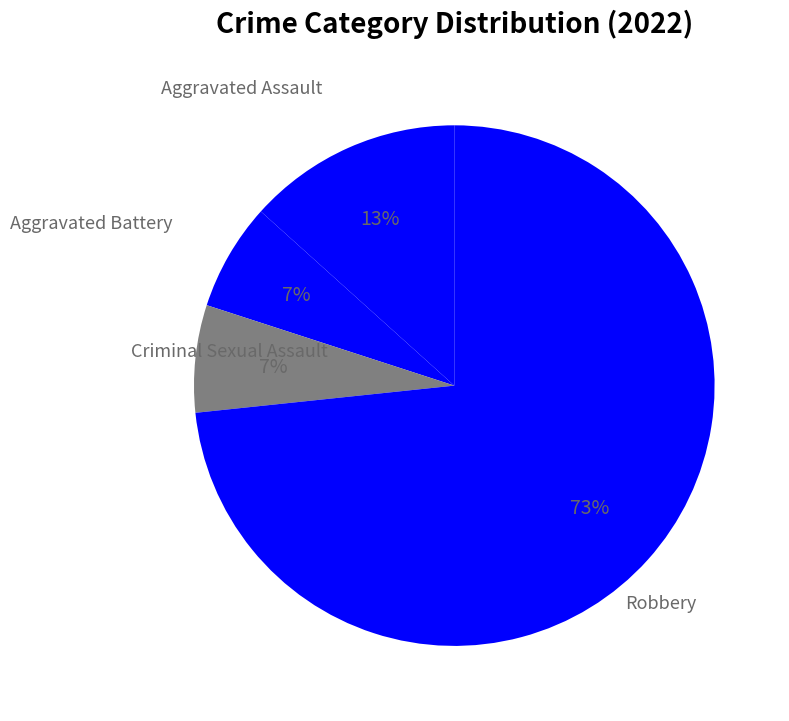

Rank the categories by value from highest to lowest.

Robbery, Aggravated Assault, Aggravated Battery, Criminal Sexual Assault